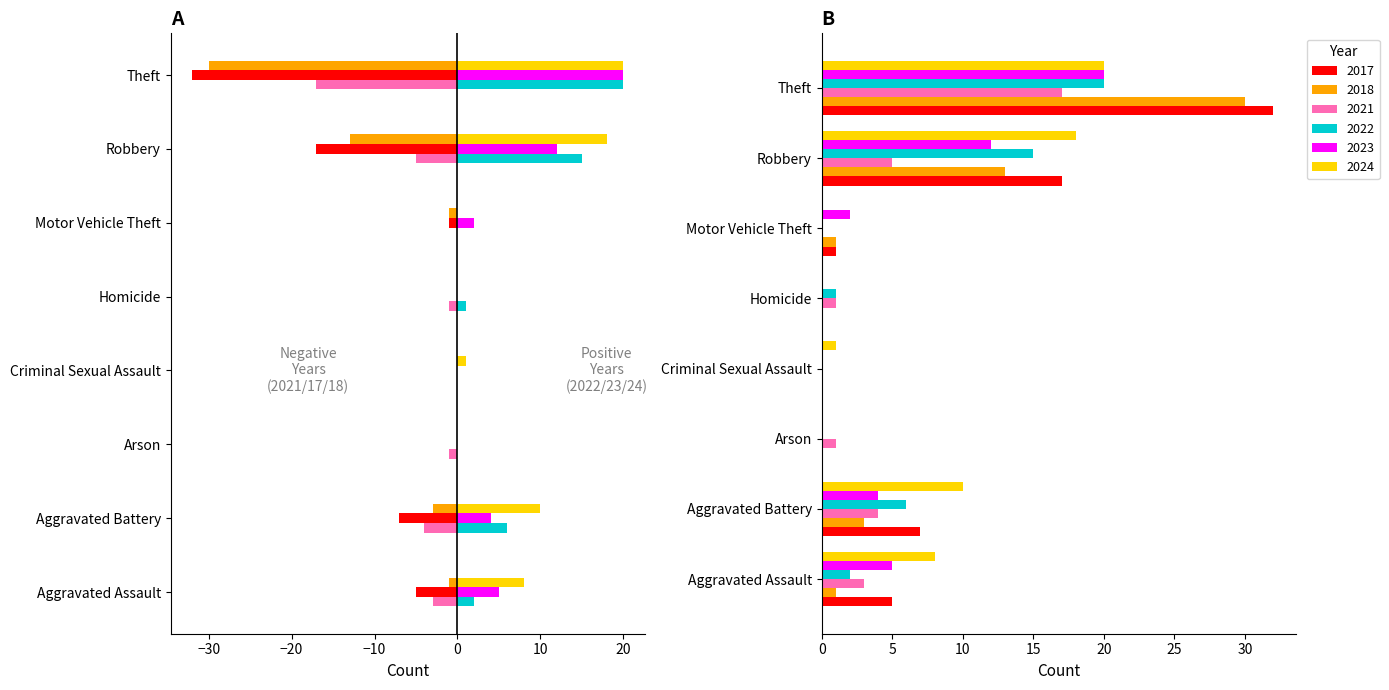

What is the sum of all 2017 values?

-62